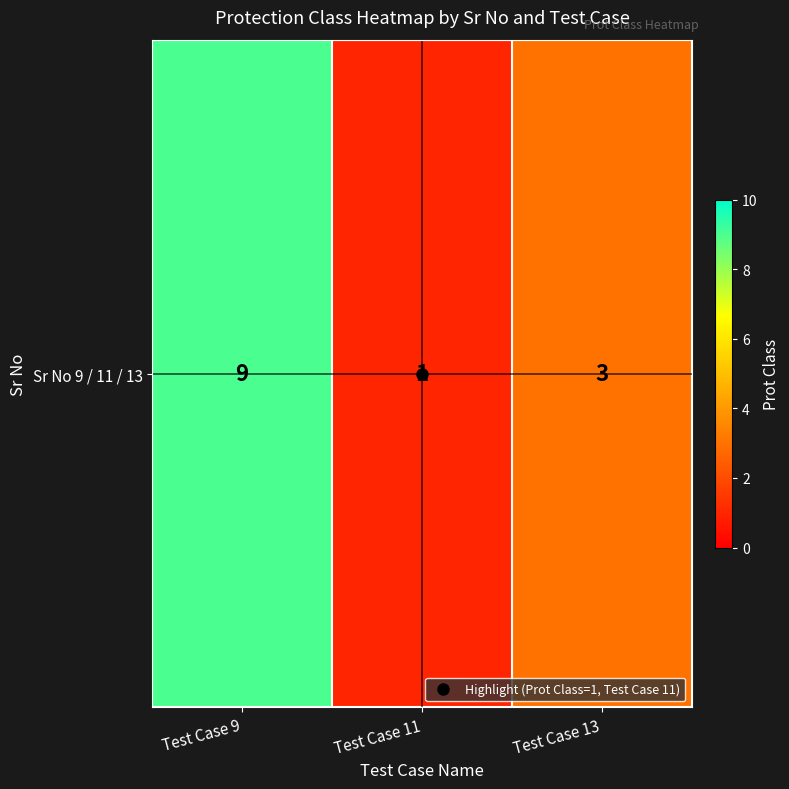

What is the difference between the maximum and minimum values?

8